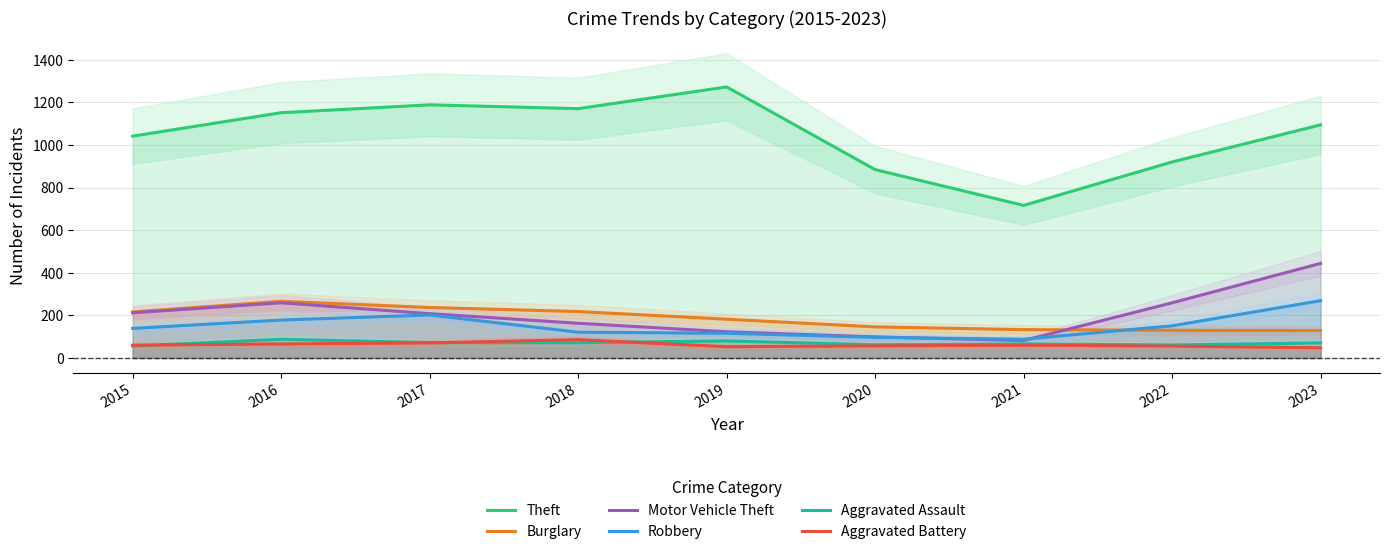

Does the chart have visible grid lines?

Yes